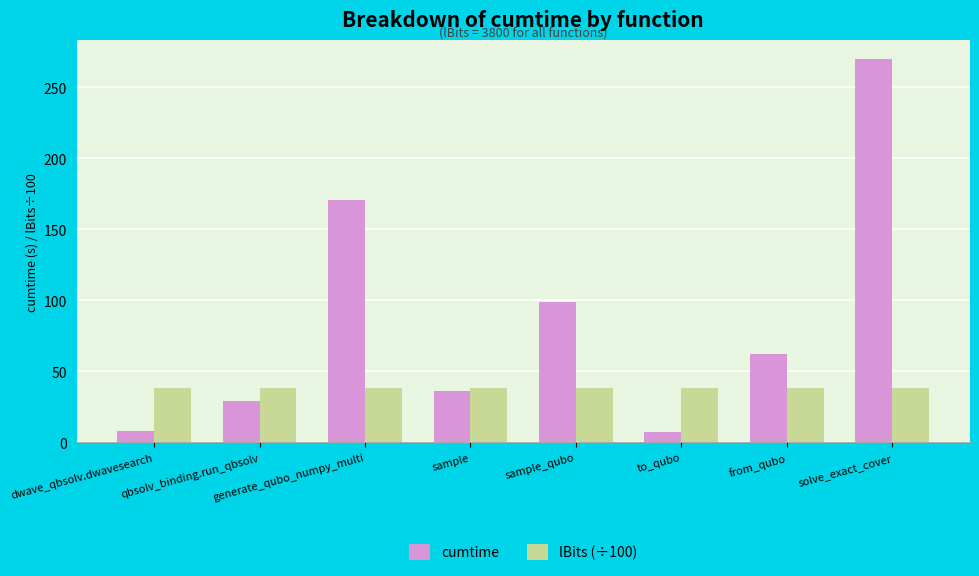

Read the lBits (÷100) value at sample_qubo.

38.0